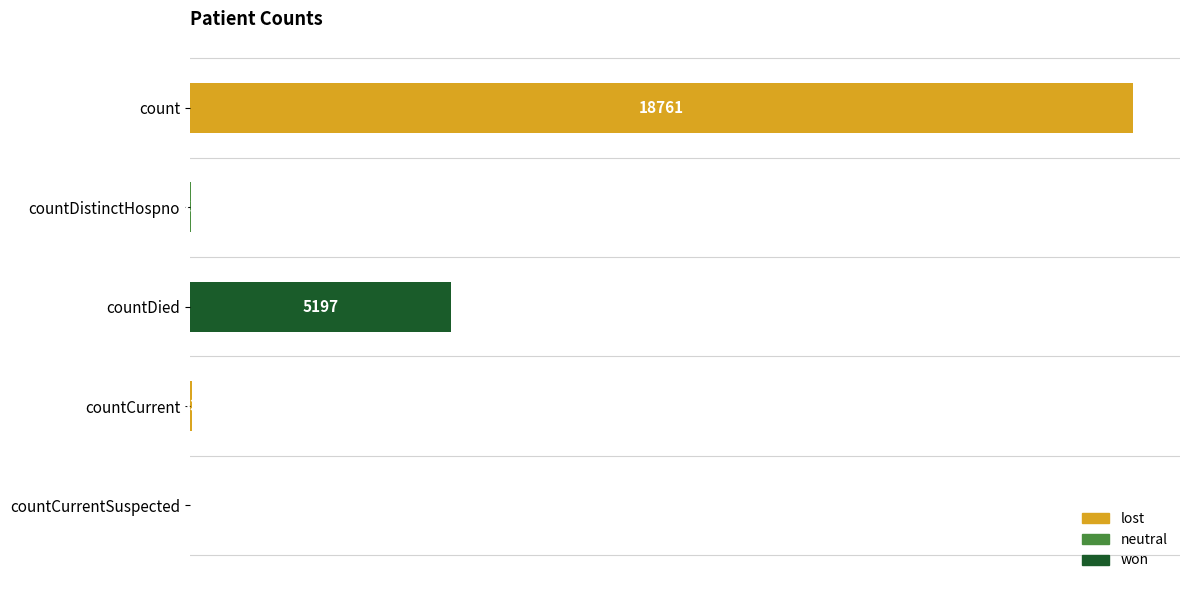

Between countCurrent and countDistinctHospno, which is larger?

countCurrent